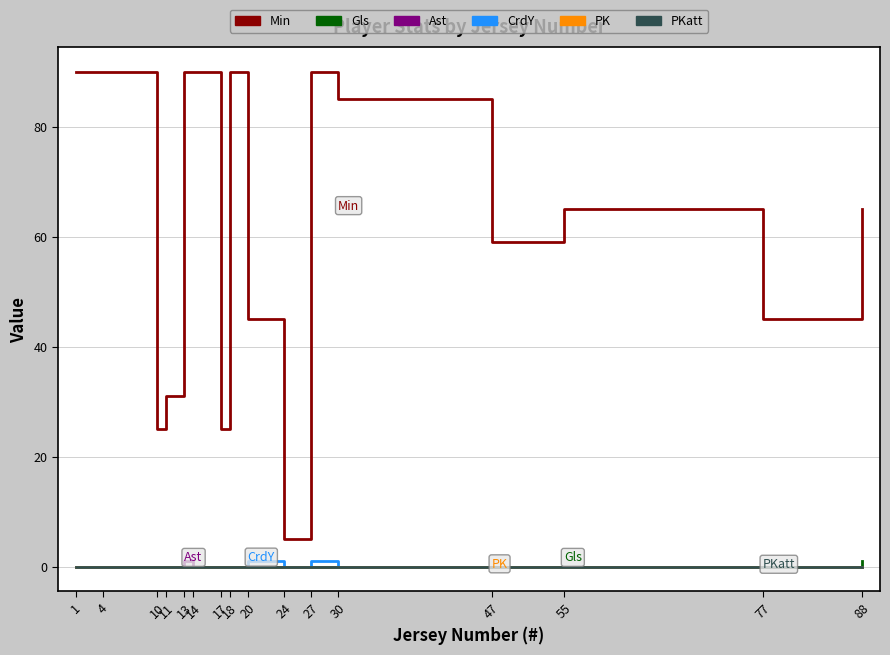

Does the chart have visible grid lines?

Yes